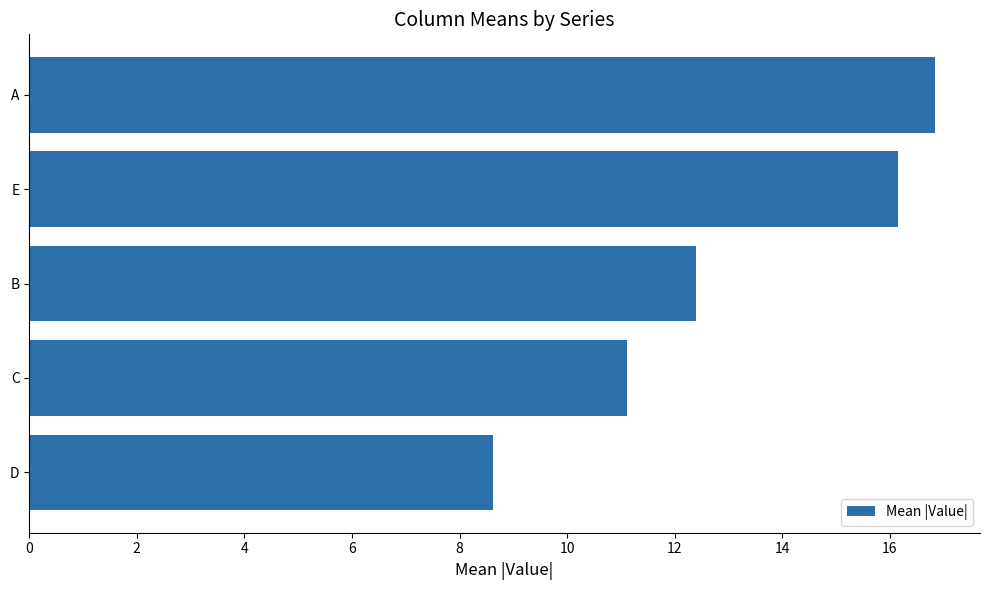

Reading bottom to top, list all the values displayed in this chart.

8.6	11.1	12.4	16.2	16.8